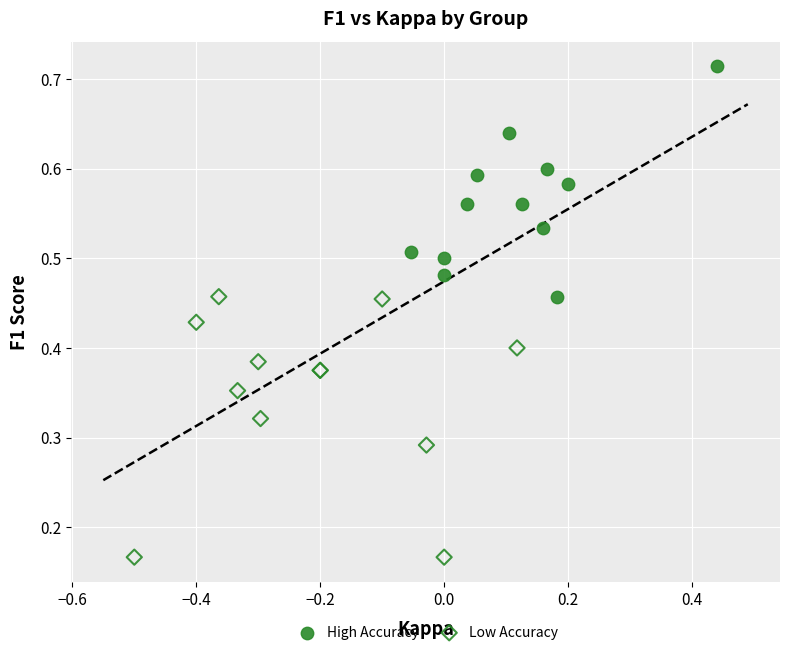

Which series contains the lowest Y value?

Low Accuracy